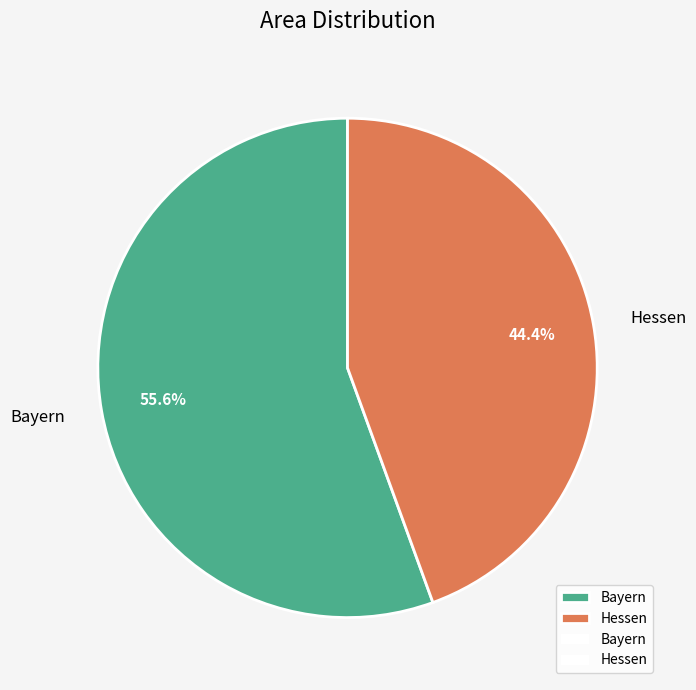

What percentage is the Bayern slice, to the nearest percent?

56%